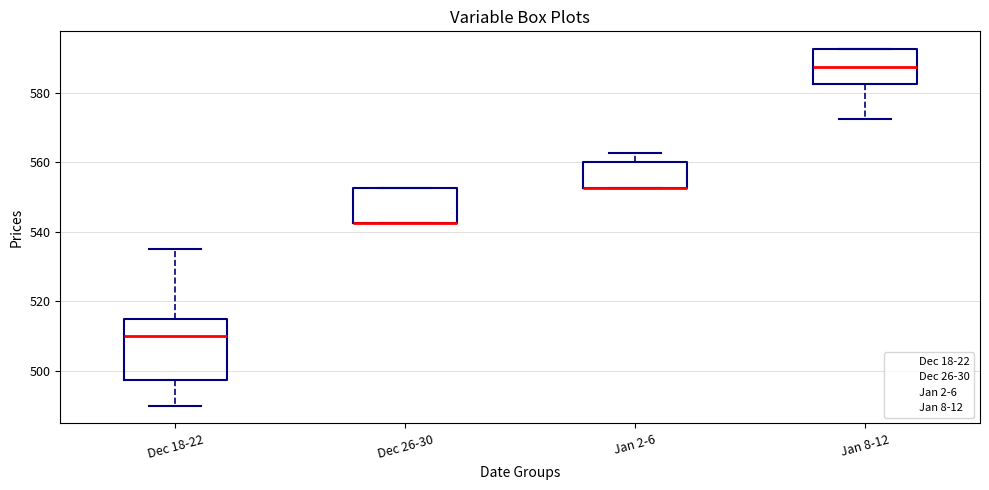

Reading left to right, transcribe this box plot: for each box, give where its median line is, the range the box spans, and where its two whiskers end, as read against the y-axis. The values are not printed on the chart, so give them approximately, as read against the axis.

Dec 18-22: median 510, box 498 to 516, whiskers 490 to 536
Dec 26-30: median 542 (drawn on the box's lower edge), box 542 to 552, whiskers 542 to 552
Jan 2-6: median 552 (drawn on the box's lower edge), box 552 to 560, whiskers 552 to 562
Jan 8-12: median 588, box 582 to 592, whiskers 572 to 592